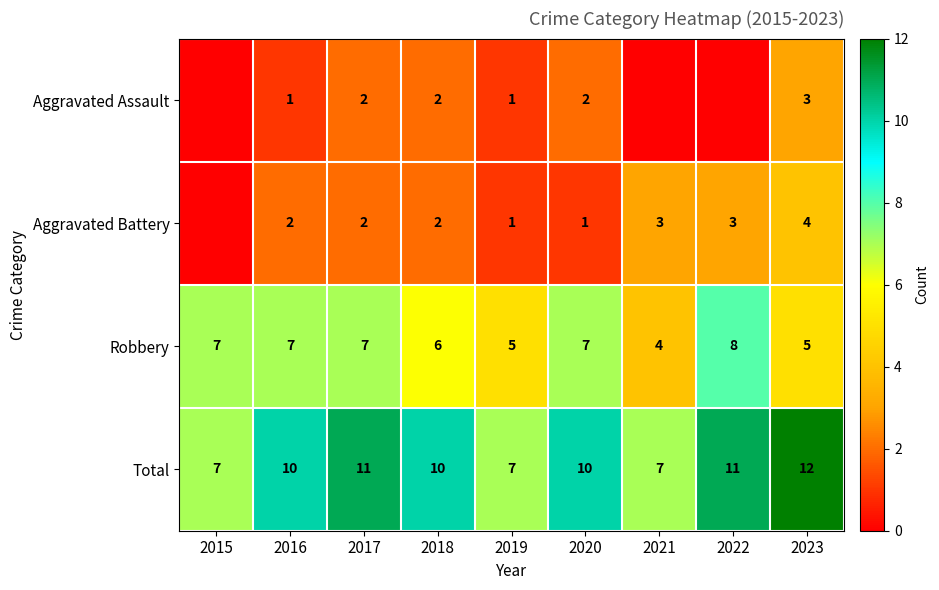

Is the value of Robbery at 2018 greater than the value of Total at 2016?

No